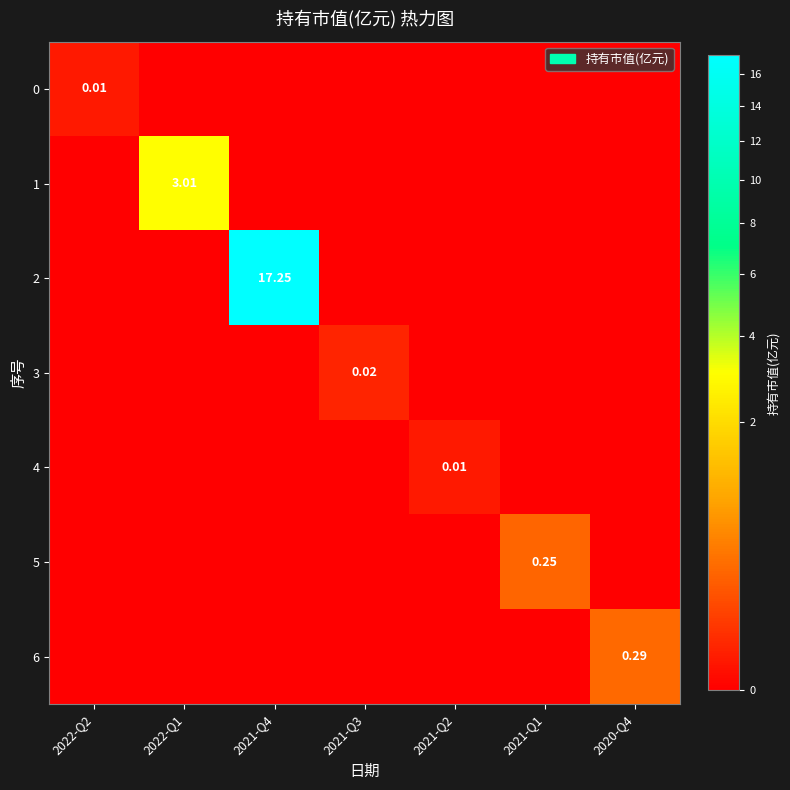

Where is 6 nearest to the value 0?

2022-Q2